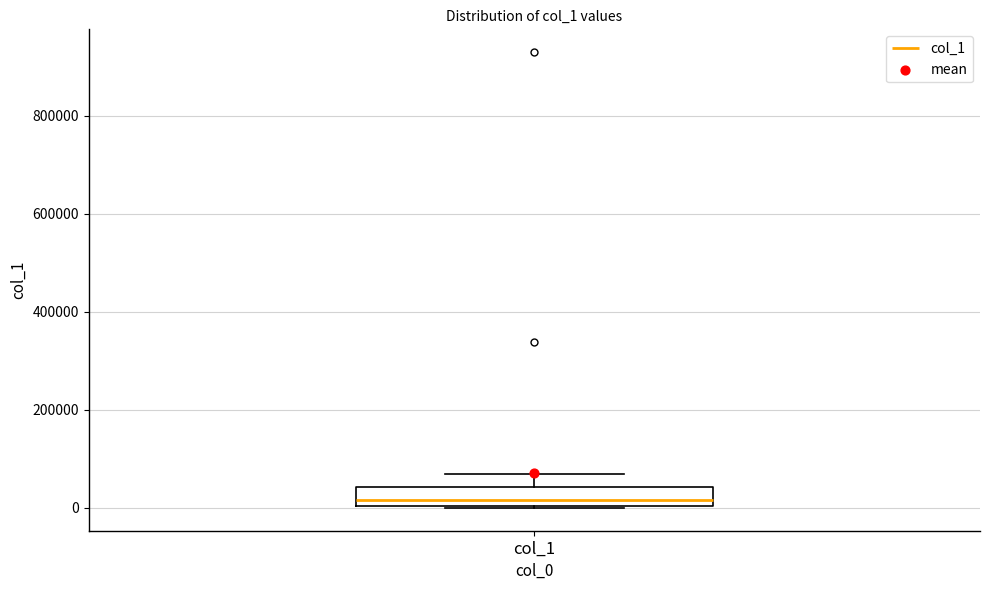

Transcribe this box plot: give where the median line is, the range the box spans, and where the two whiskers end, as read against the y-axis. The values are not printed on the chart, so give them approximately, as read against the axis.

median 20000, box 0 to 40000, whiskers 0 to 60000